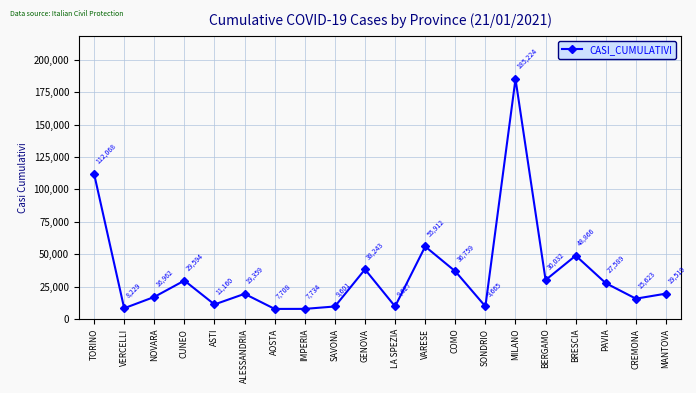

Between MANTOVA and CREMONA, which is larger?

MANTOVA